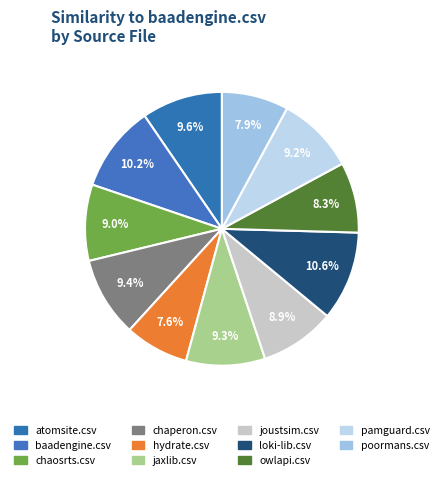

Which has a higher value, hydrate.csv or joustsim.csv?

joustsim.csv